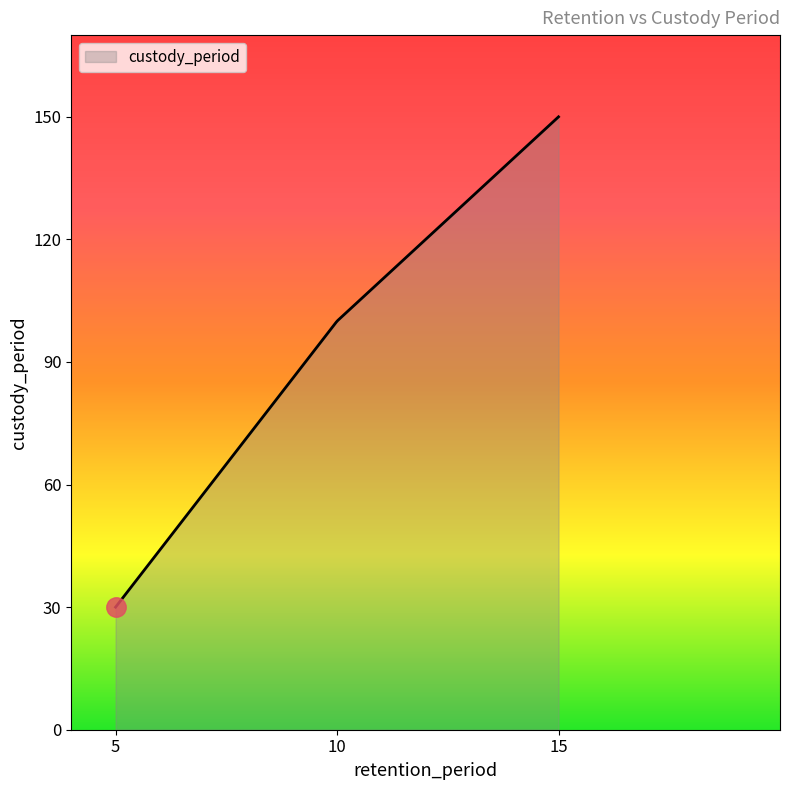

What is the minimum value shown in the chart?

30.0